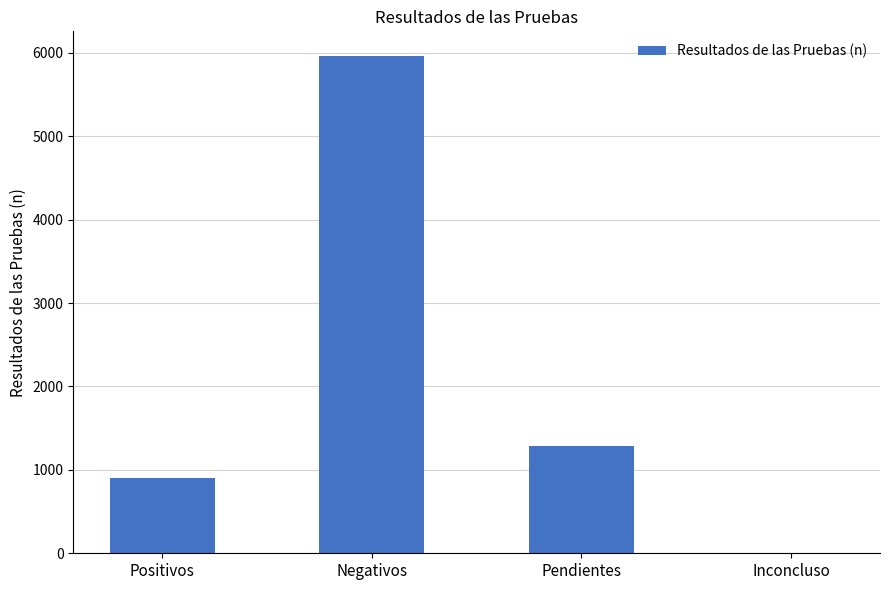

The chart shows a value of 5960 at Negativos. True or false?

True